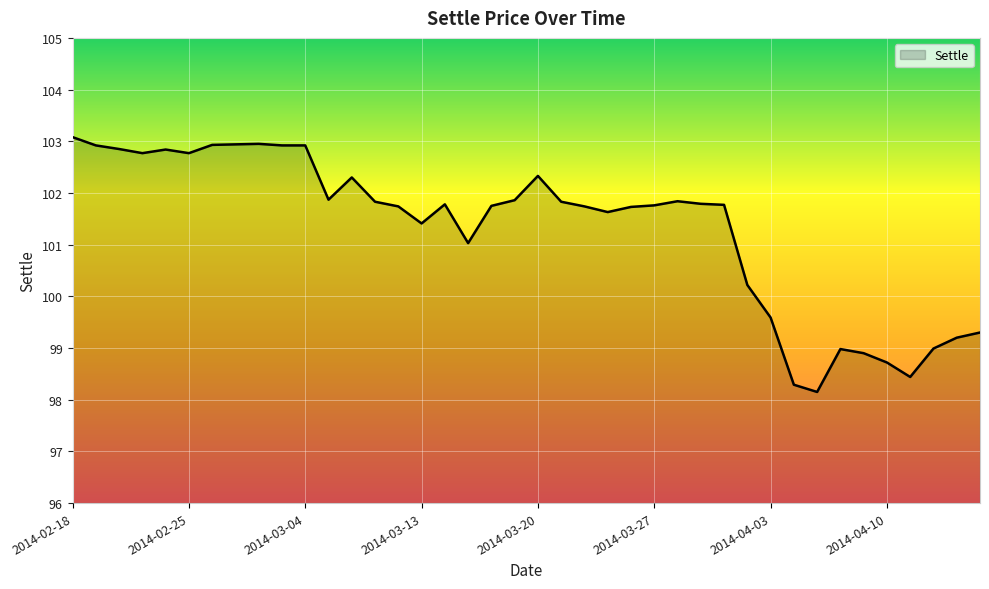

What is the smallest value displayed?

98.2